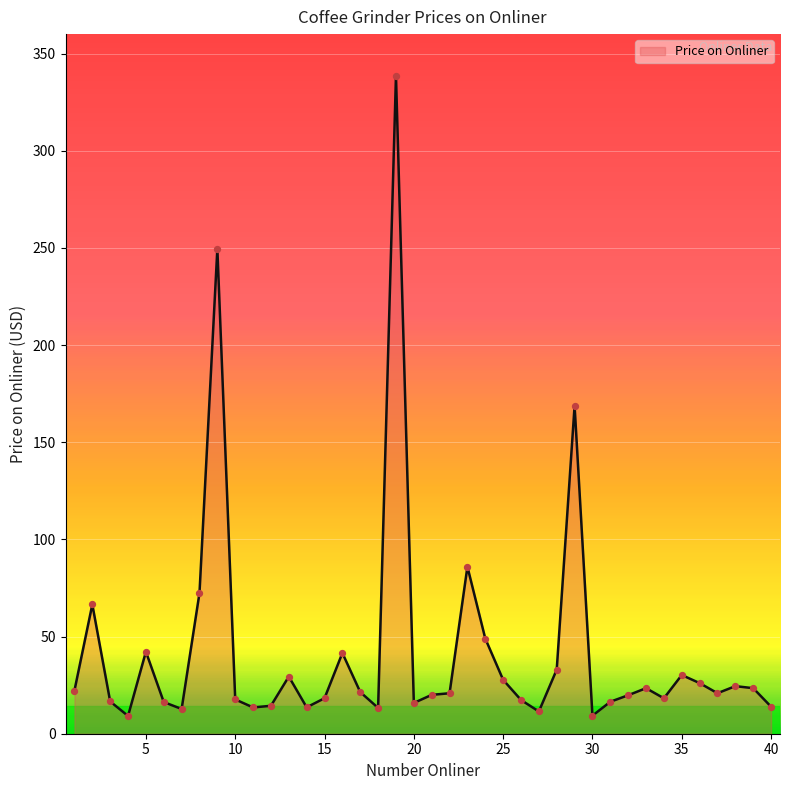

What is the difference between the maximum and minimum values?

329.4